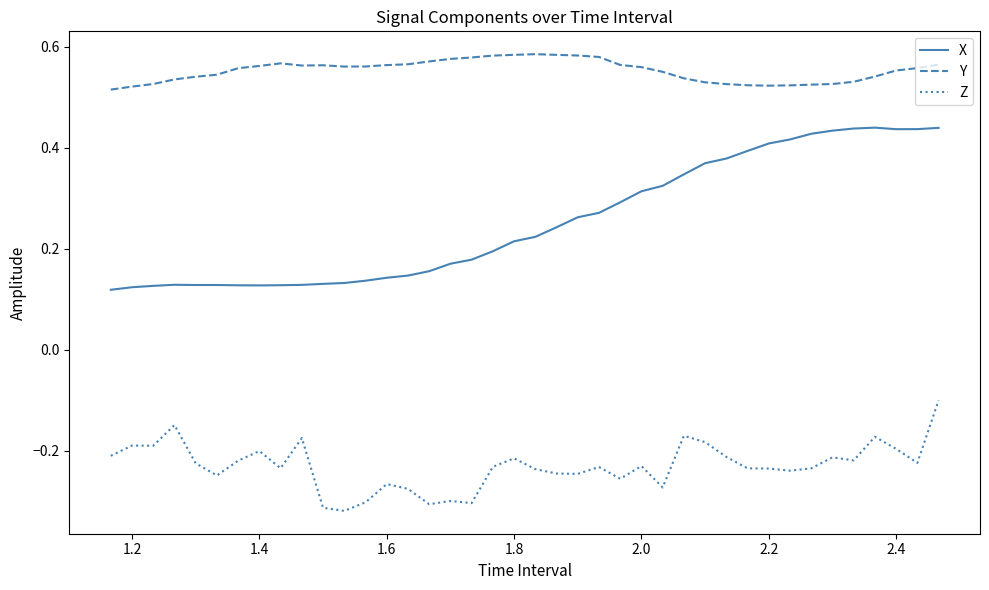

Which series has the widest spread of values?

X